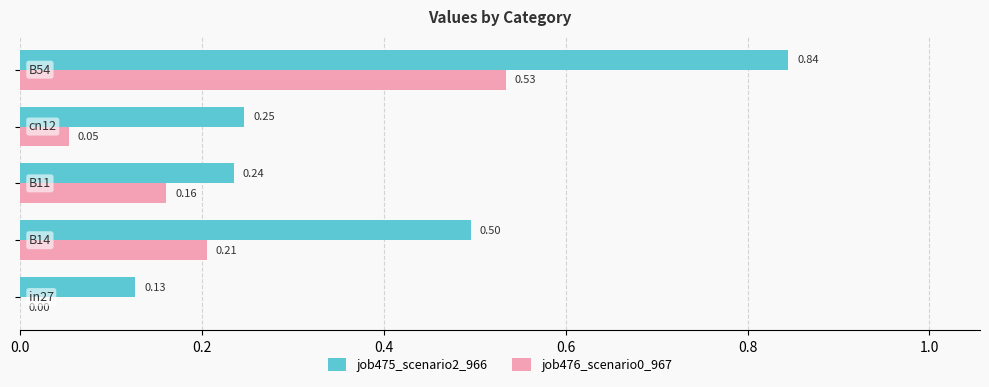

What is the sum of all job476_scenario0_967 values?

1.0